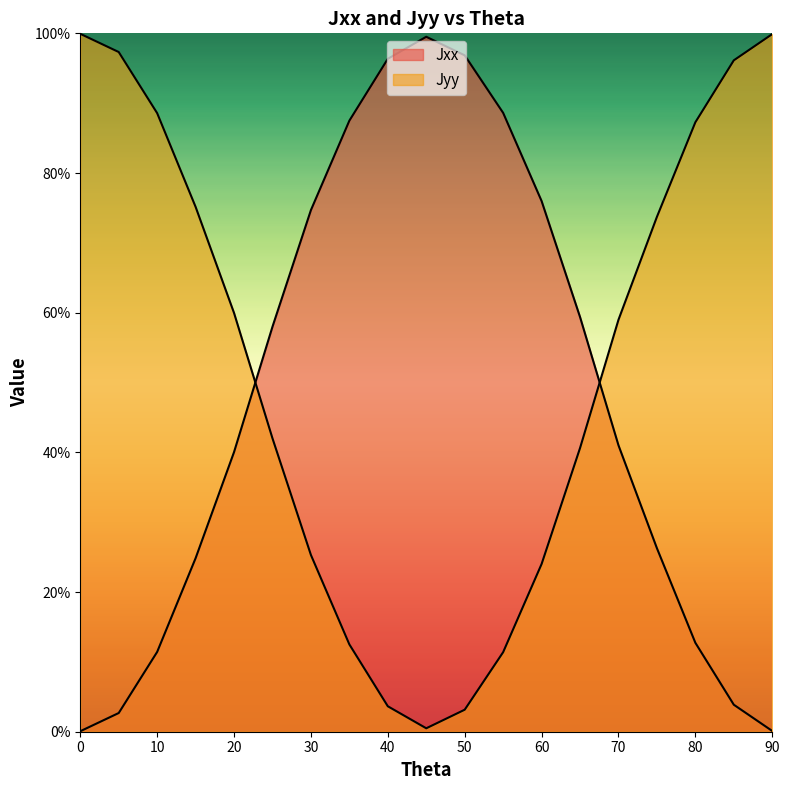

At which category does Jyy reach its first local valley?

45